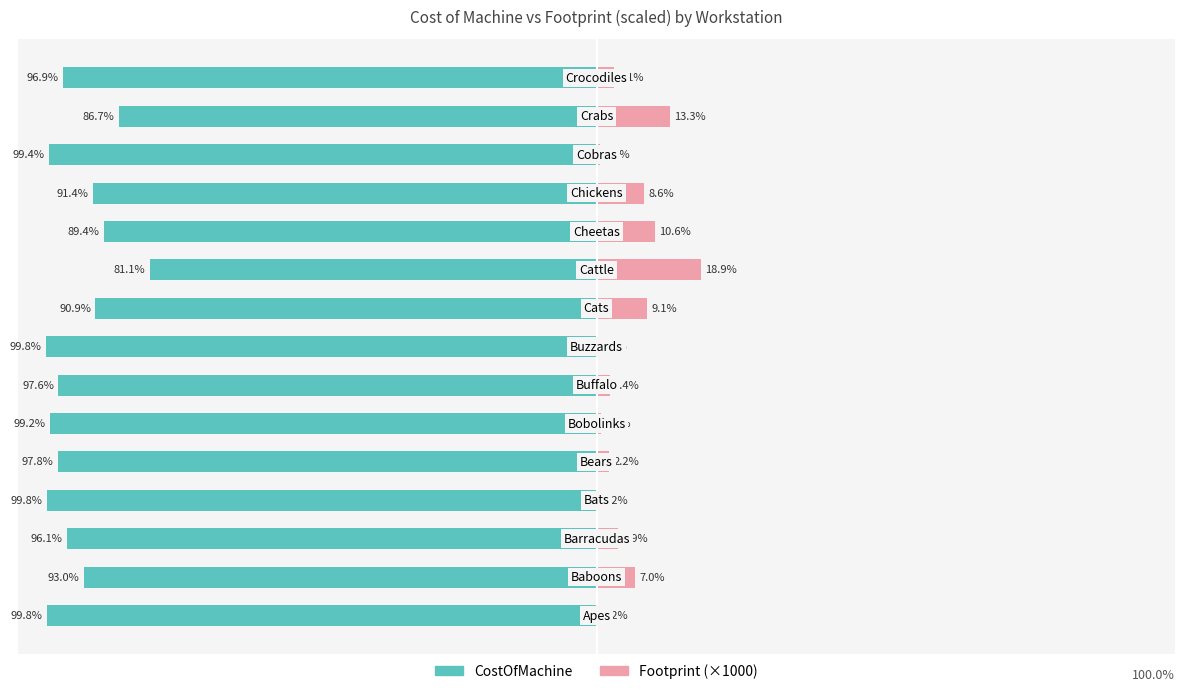

What is the lowest value of the CostOfMachine series?

-99.8